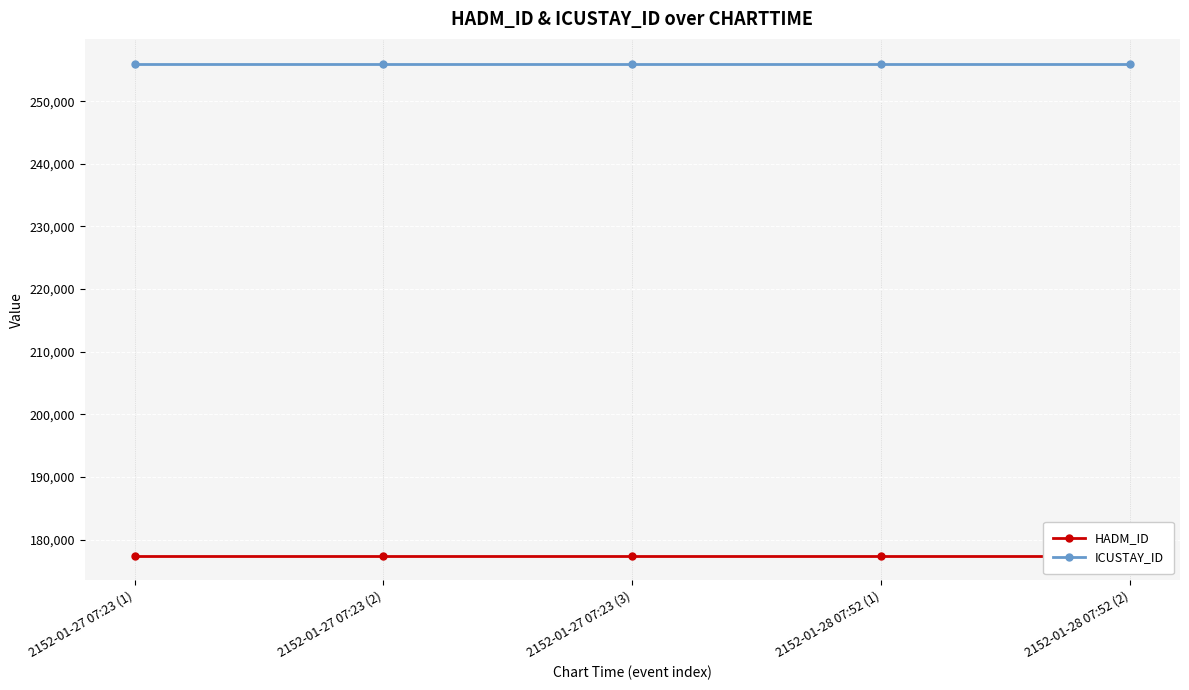

At how many categories does at least one series exceed 241203?

5